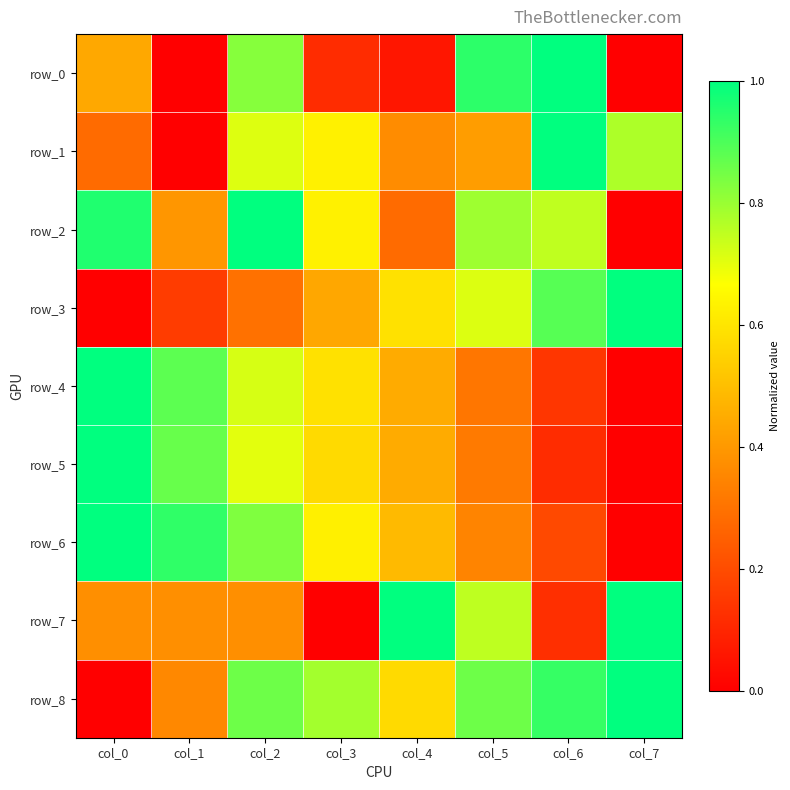

Reading left to right, list all the values displayed in this chart.

row_0: col_0=0.4	col_1=0.0	col_2=0.8	col_3=0.1	col_4=0.1	col_5=0.9	col_6=1.0	col_7=0.0
row_1: col_0=0.3	col_1=0.0	col_2=0.7	col_3=0.6	col_4=0.4	col_5=0.4	col_6=1.0	col_7=0.8
row_2: col_0=1.0	col_1=0.4	col_2=1.0	col_3=0.6	col_4=0.3	col_5=0.8	col_6=0.7	col_7=0.0
row_3: col_0=0.0	col_1=0.2	col_2=0.3	col_3=0.4	col_4=0.6	col_5=0.7	col_6=0.9	col_7=1.0
row_4: col_0=1.0	col_1=0.9	col_2=0.7	col_3=0.6	col_4=0.4	col_5=0.3	col_6=0.1	col_7=0.0
row_5: col_0=1.0	col_1=0.9	col_2=0.7	col_3=0.6	col_4=0.4	col_5=0.3	col_6=0.1	col_7=0.0
row_6: col_0=1.0	col_1=0.9	col_2=0.8	col_3=0.6	col_4=0.5	col_5=0.3	col_6=0.2	col_7=0.0
row_7: col_0=0.4	col_1=0.4	col_2=0.4	col_3=0.0	col_4=1.0	col_5=0.8	col_6=0.1	col_7=1.0
row_8: col_0=0.0	col_1=0.4	col_2=0.9	col_3=0.8	col_4=0.6	col_5=0.9	col_6=0.9	col_7=1.0